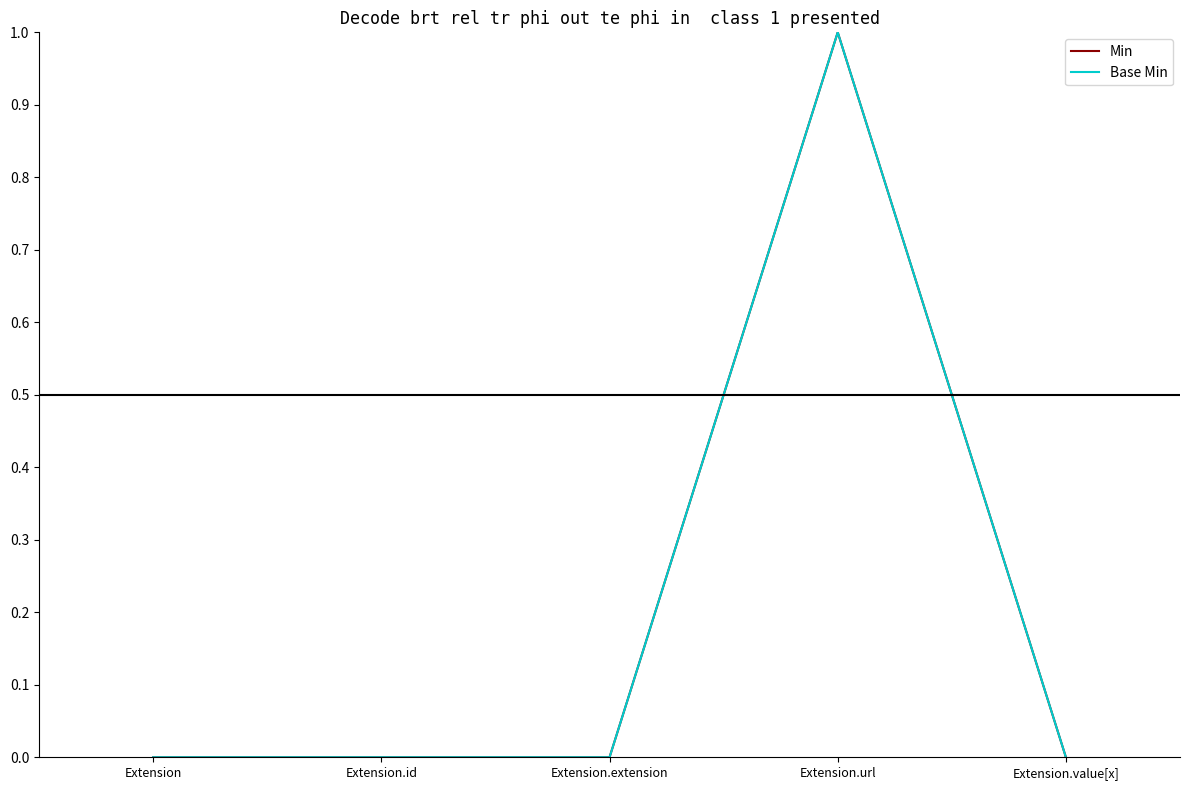

Between Extension.url and Extension.extension, which is larger?

Extension.url